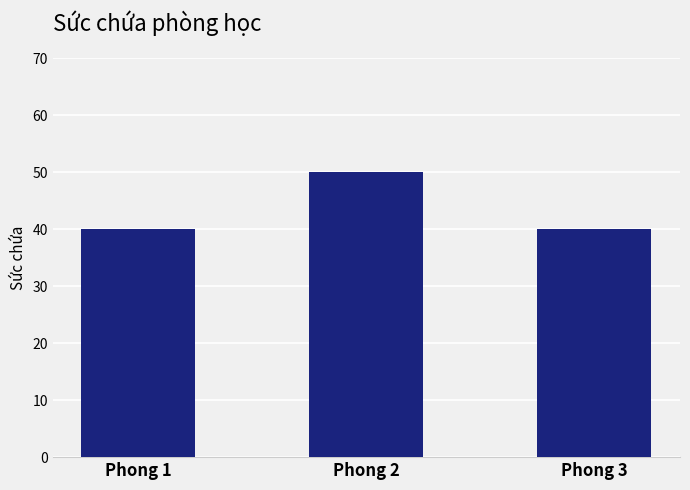

Reading left to right, extract all data points from this chart.

Phong 1=40	Phong 2=50	Phong 3=40